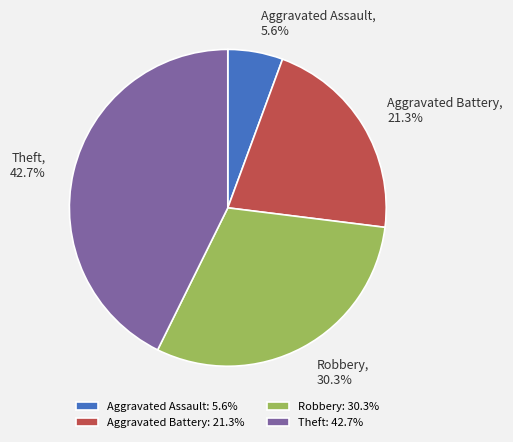

Between Theft and Robbery, which is larger?

Theft